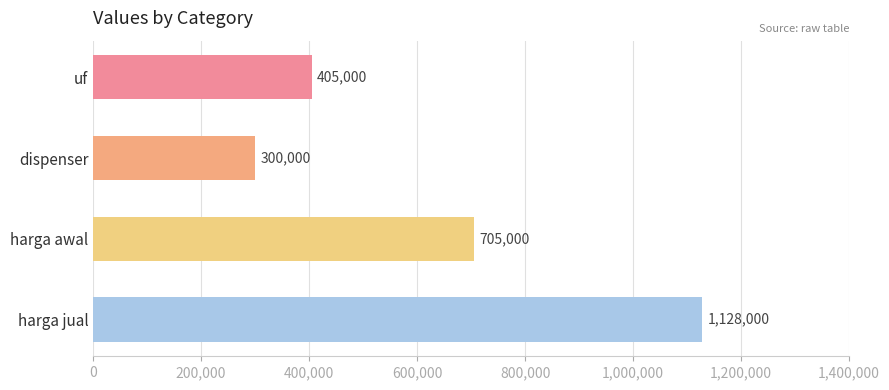

Reading top to bottom, list all the values displayed in this chart.

405000	300000	705000	1128000